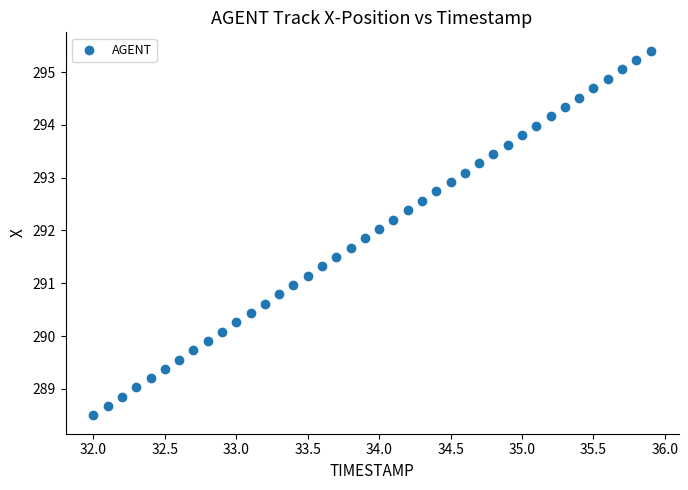

What is the range of Y values (max minus min)?

6.9